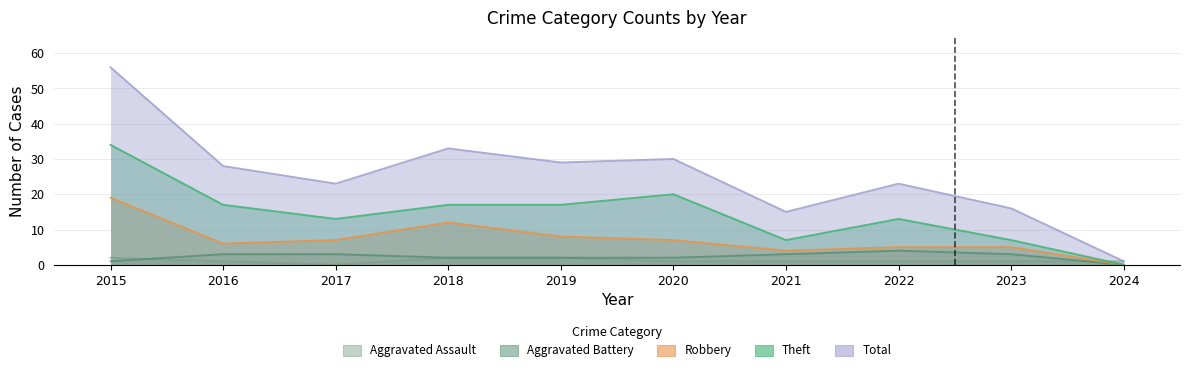

Where does the Aggravated Assault series first go above 1?

2015